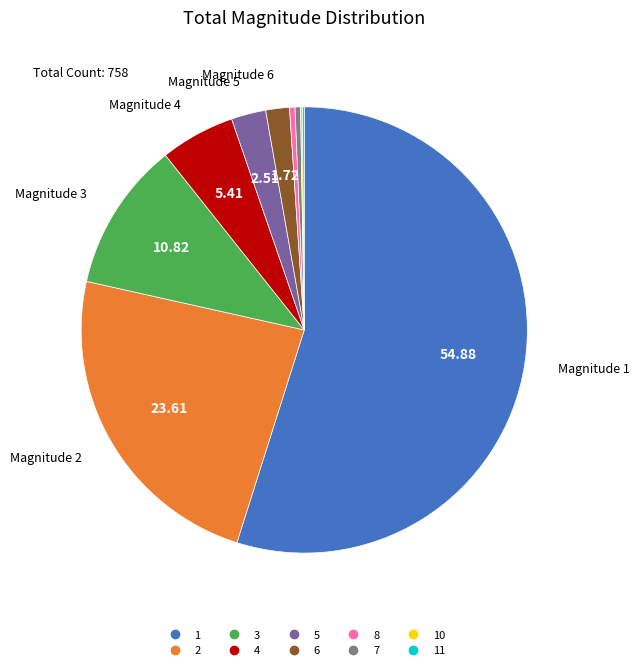

Which slice is the smallest?

10